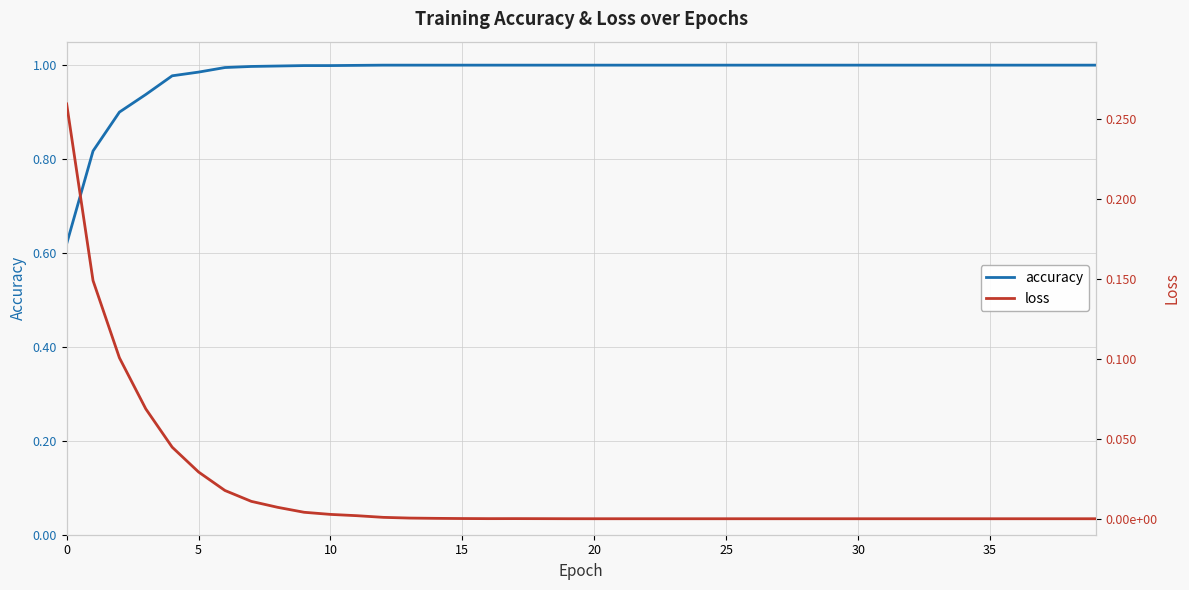

What is the label of the 15th point from the left?

14